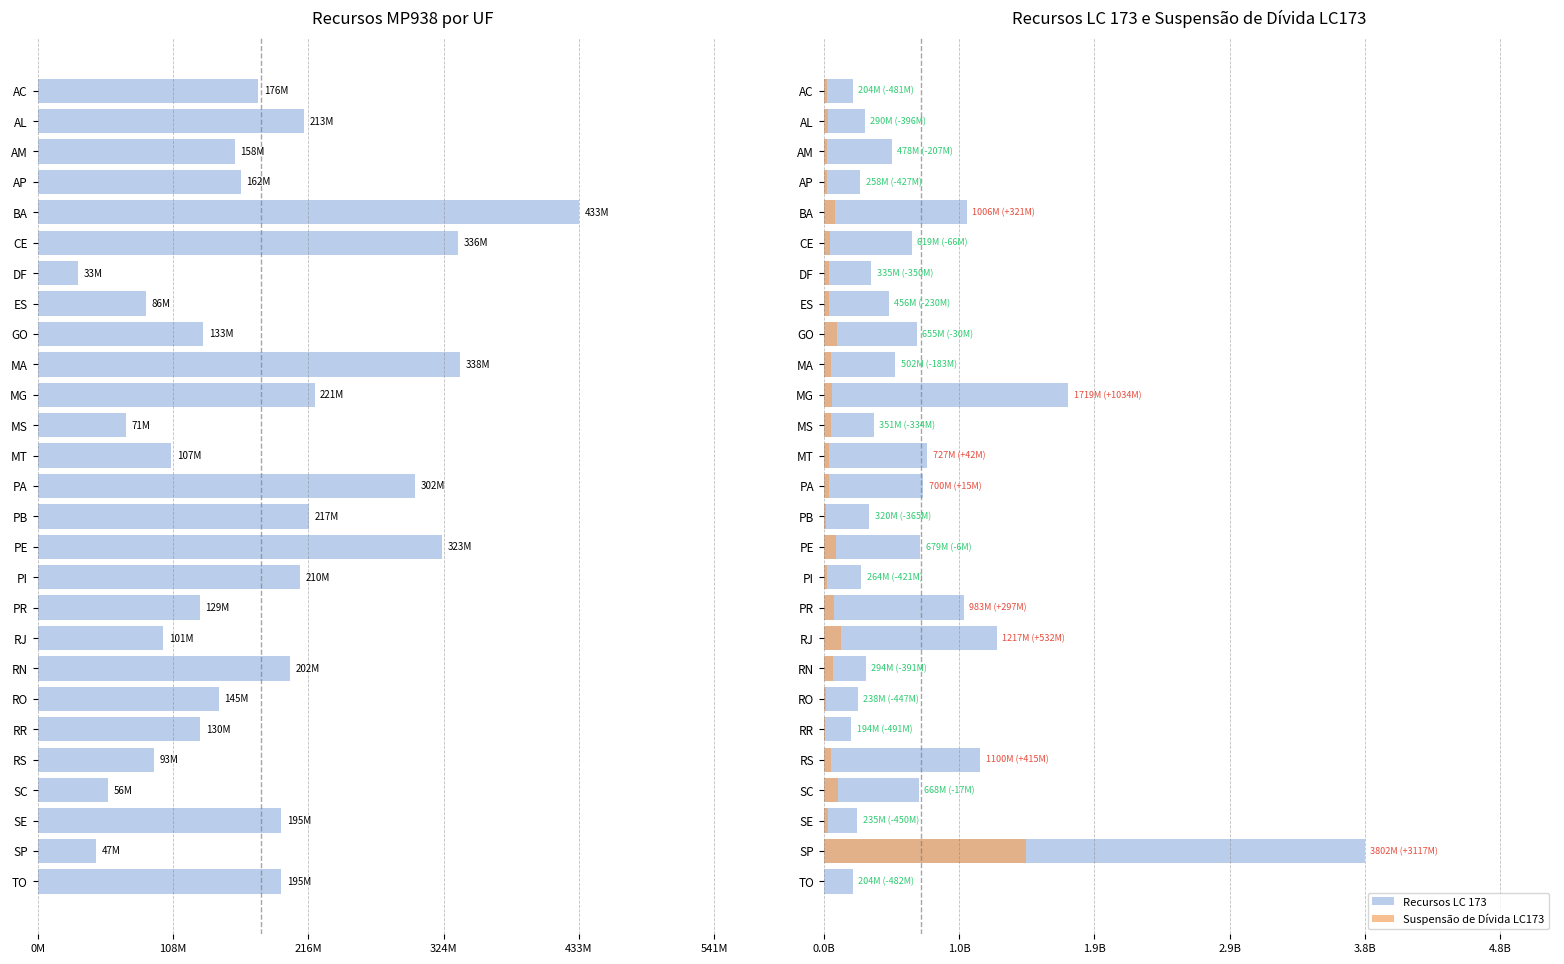

How many data points in Recursos LC 173 are less than 477823179?

13